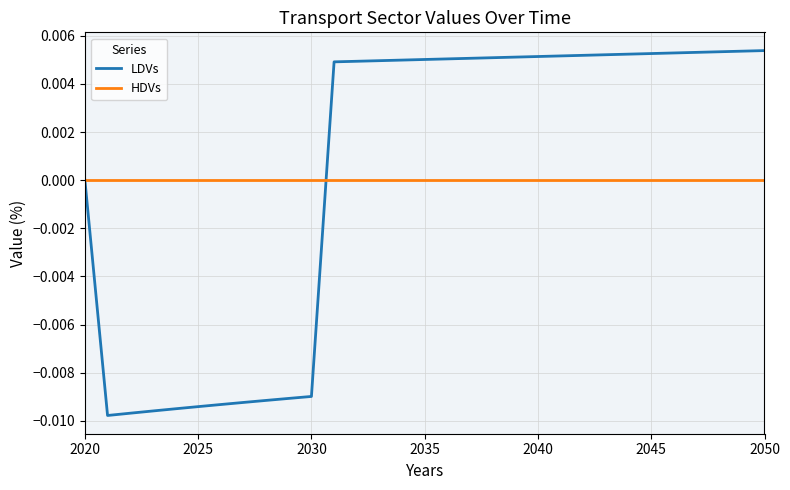

What are all the series names shown in the legend?

LDVs, HDVs